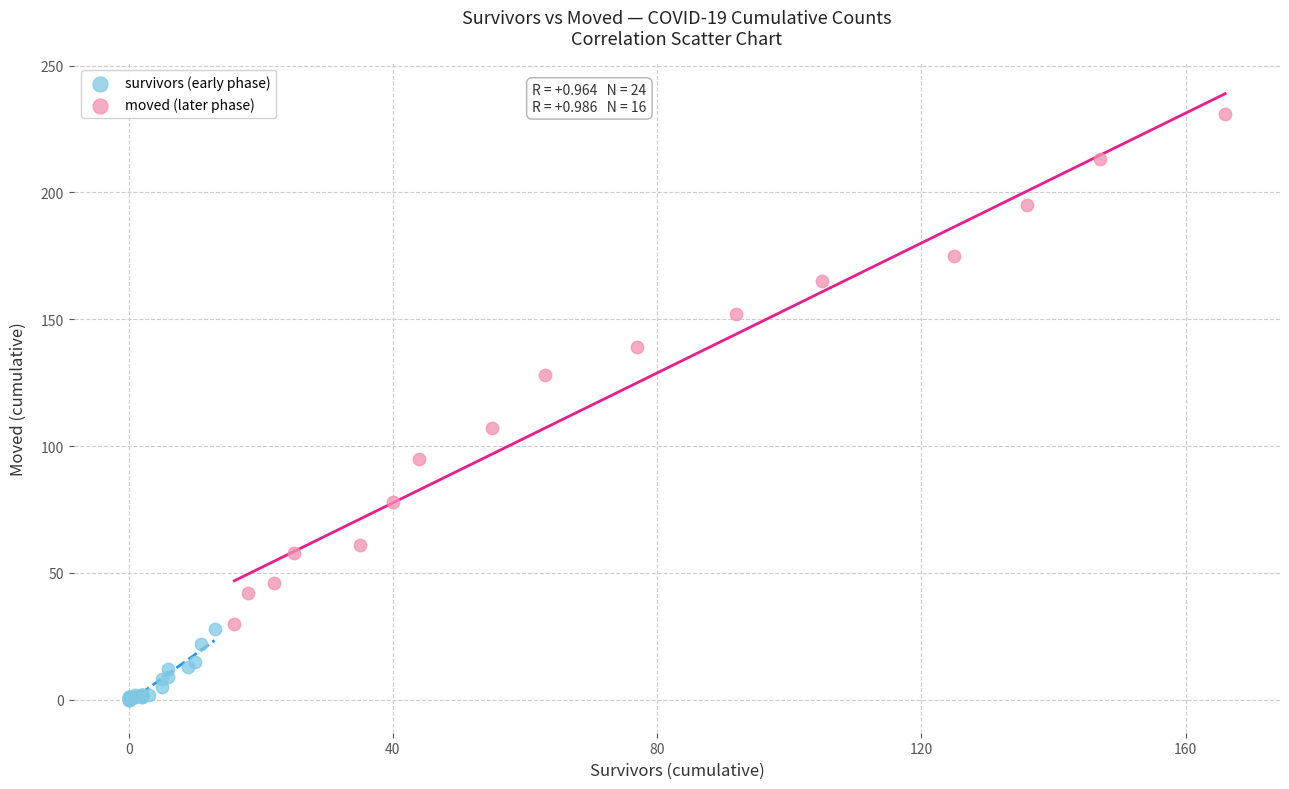

What are all the series names shown in the legend?

survivors (early phase), moved (later phase)